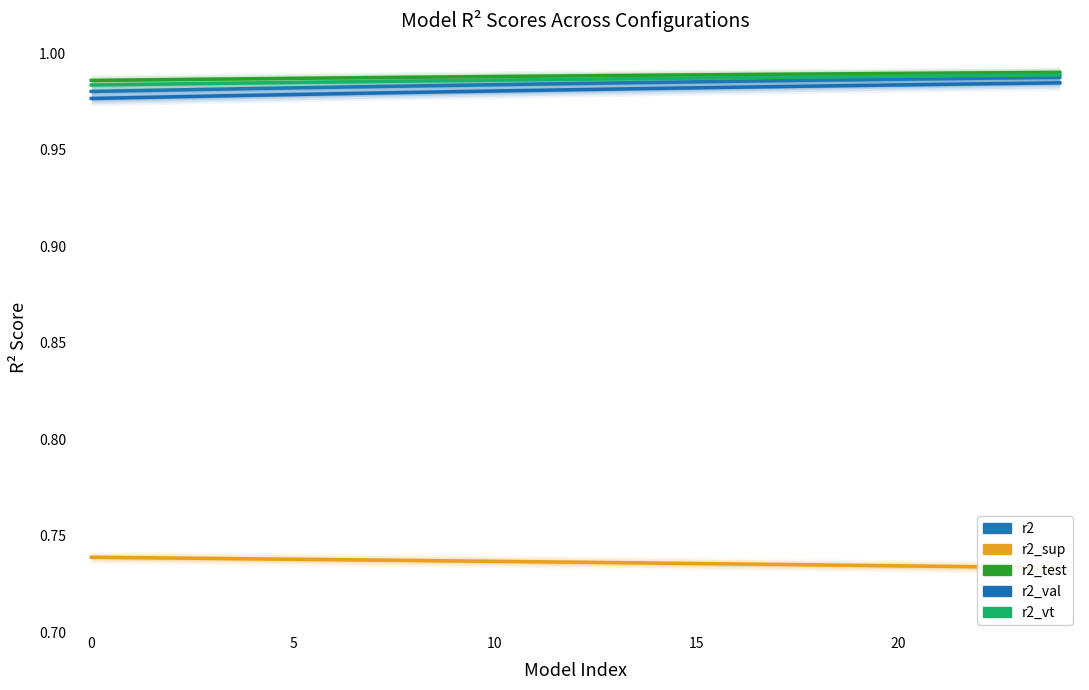

What is the highest value of the r2 series?

1.0